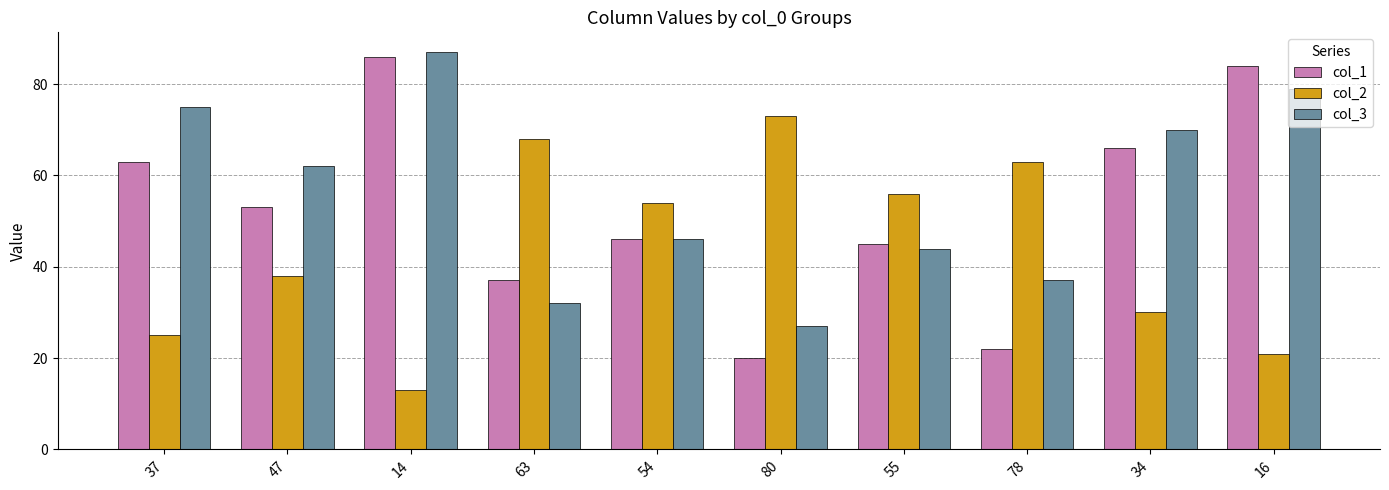

What is the spread (max minus min) of values at 34?

40